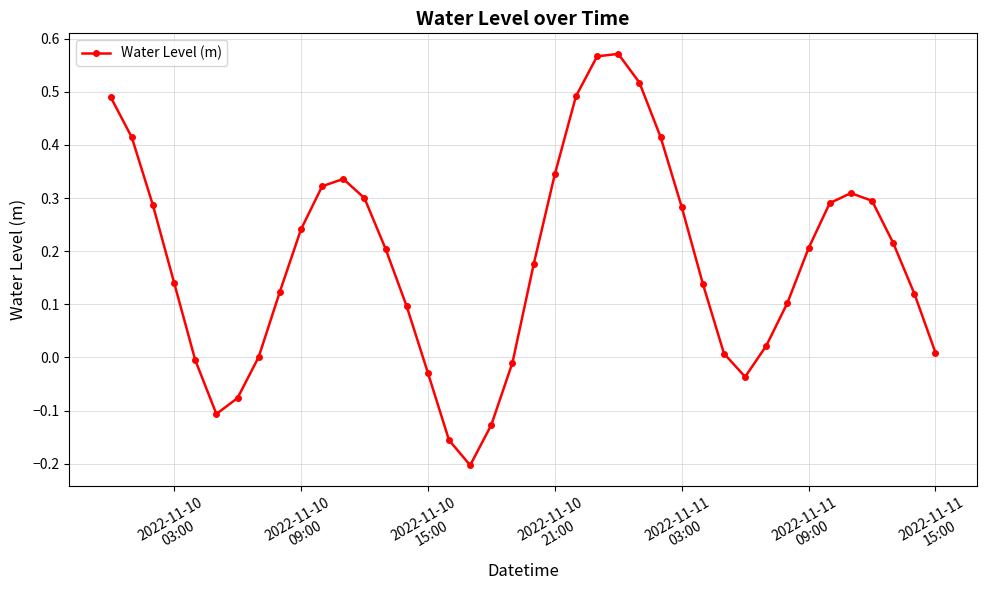

True or false: the data has more than 0 interior local peaks.

True